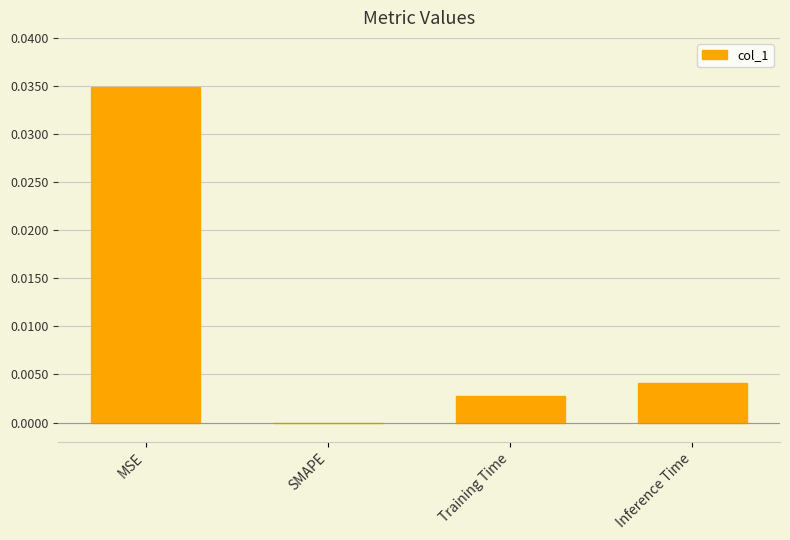

Which category has the highest value across all series?

MSE